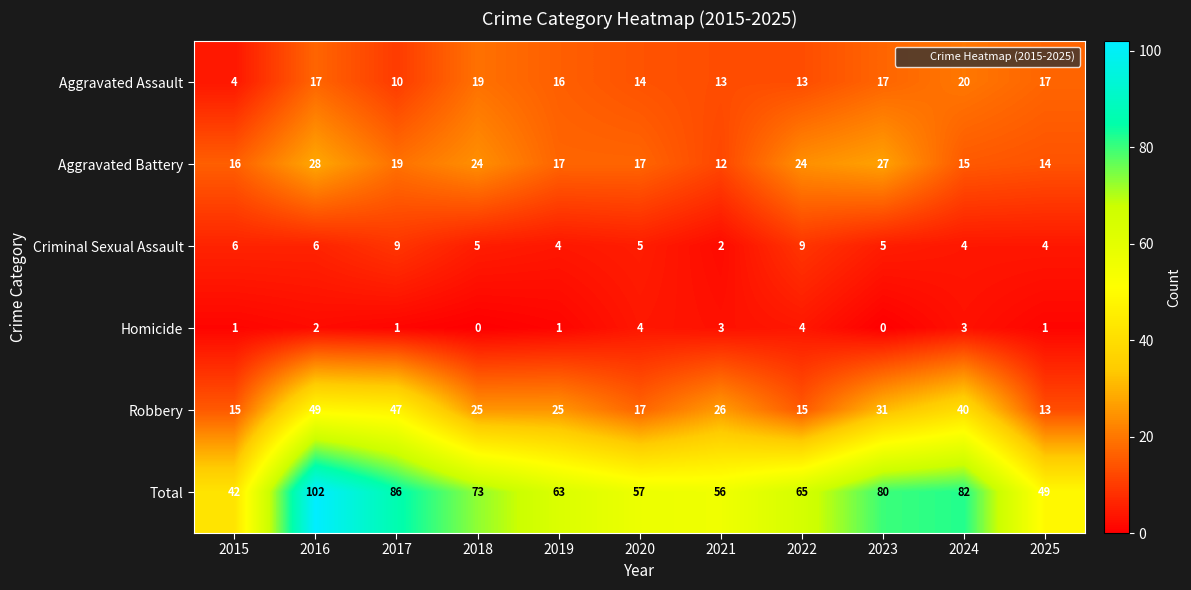

At how many categories does at least one series exceed 43?

10